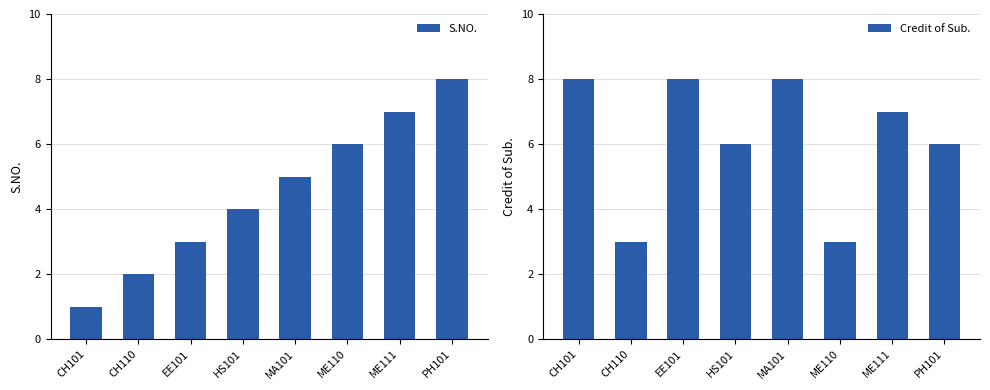

The value of Credit of Sub. at EE101 is 13. True or false?

False